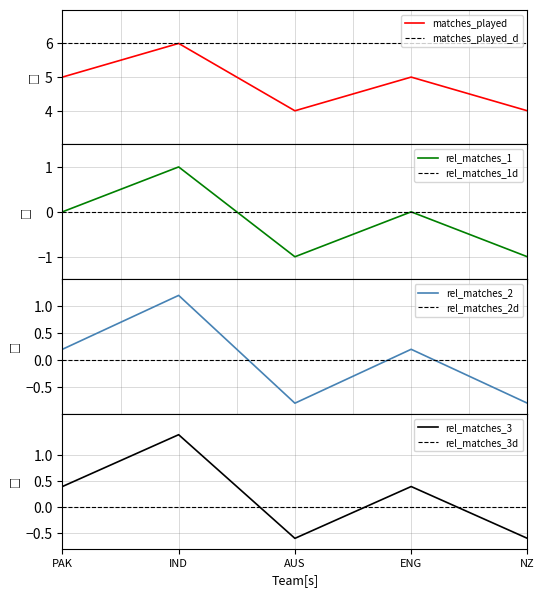

Does the chart display data point markers on the line(s)?

No